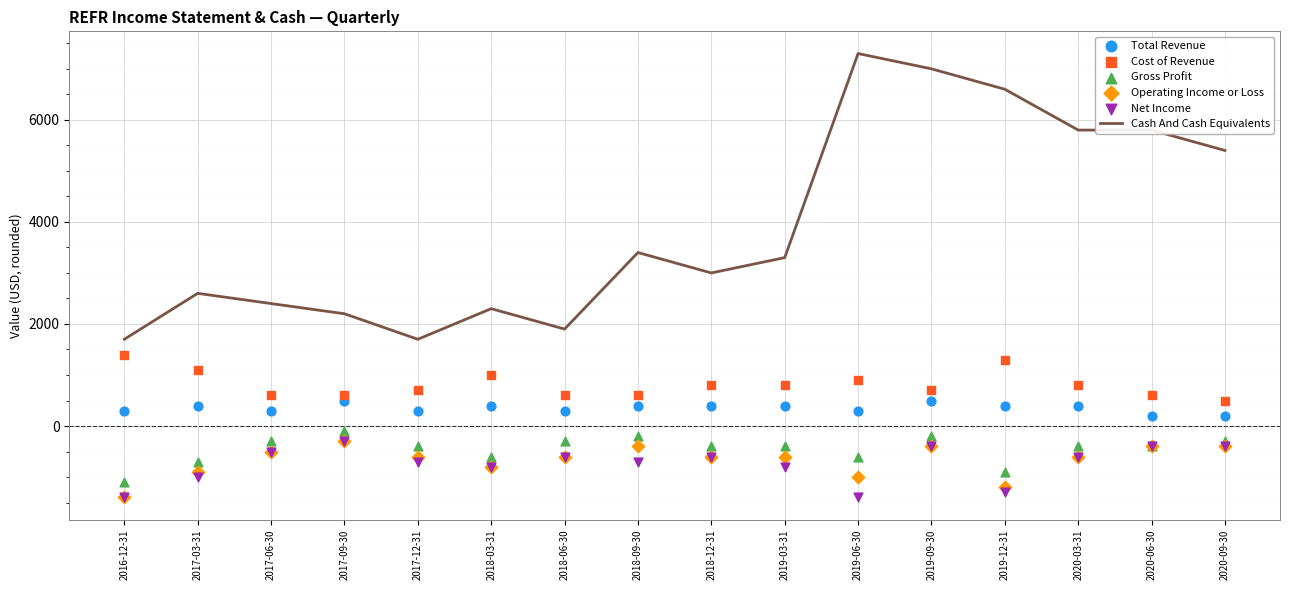

At which category is the sum across all series the highest?

2019-09-30